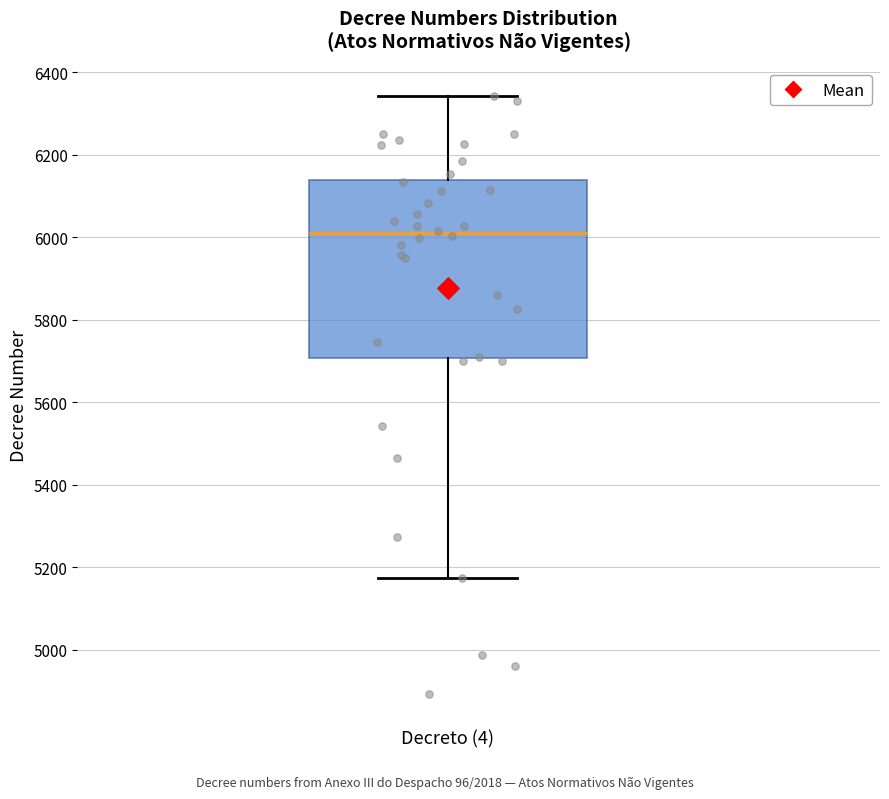

Read this box plot against the y-axis: the position of the median line, the range covered by the box, and the ends of both whiskers. The values are not printed on the chart, so give them approximately, as read against the axis.

median 6020, box 5700 to 6140, whiskers 5180 to 6340